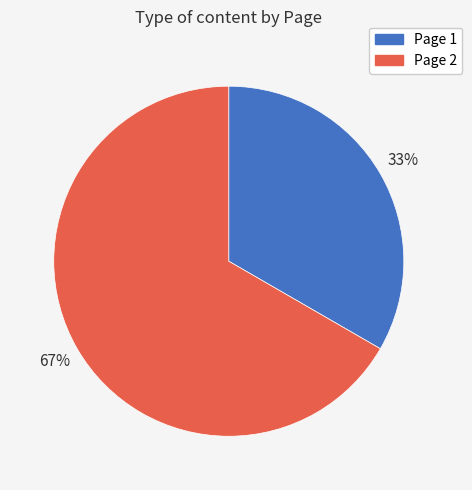

How many slices are in this pie chart?

2